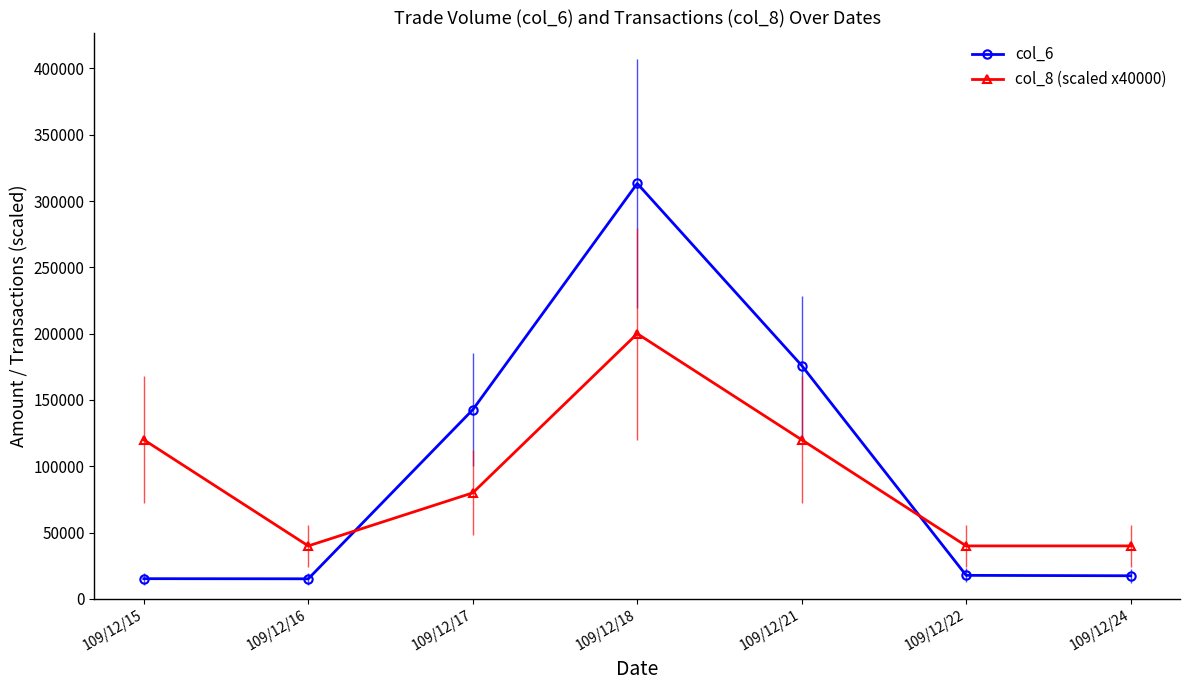

Is the value of col_6 at 109/12/22 greater than the value of col_8 (scaled x40000) at 109/12/24?

No